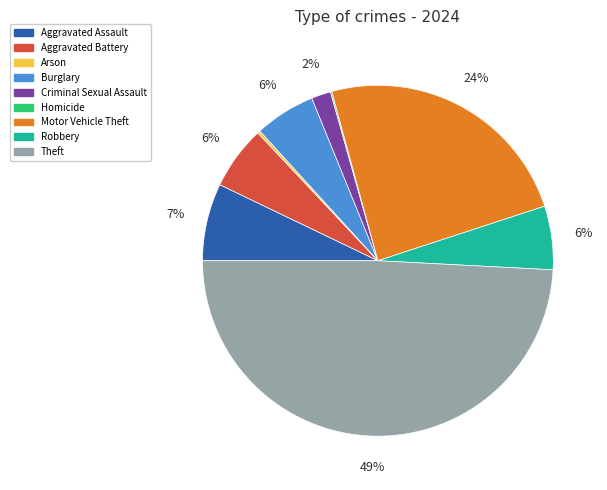

Is the sum of Motor Vehicle Theft and Aggravated Assault greater than half?

No